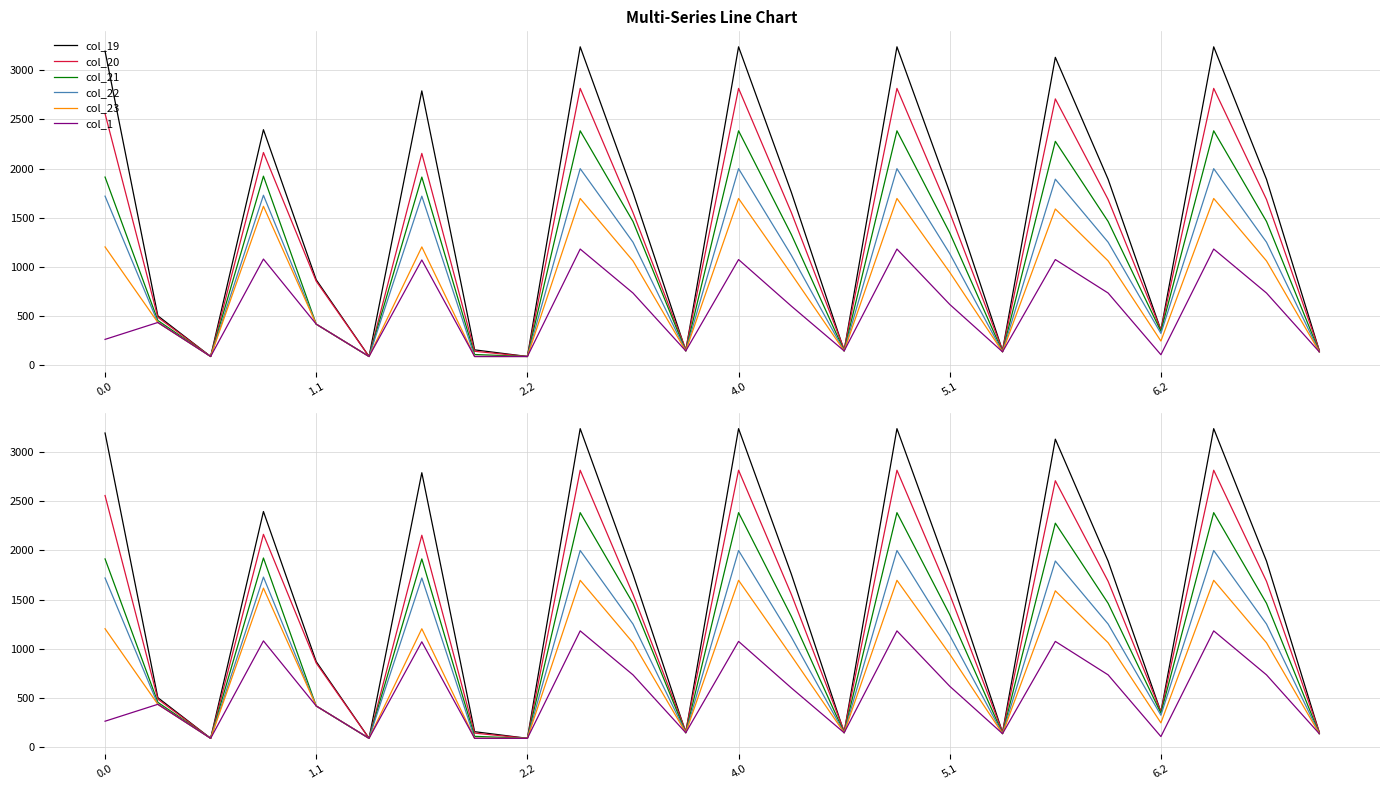

What is the smallest value displayed?

87.8